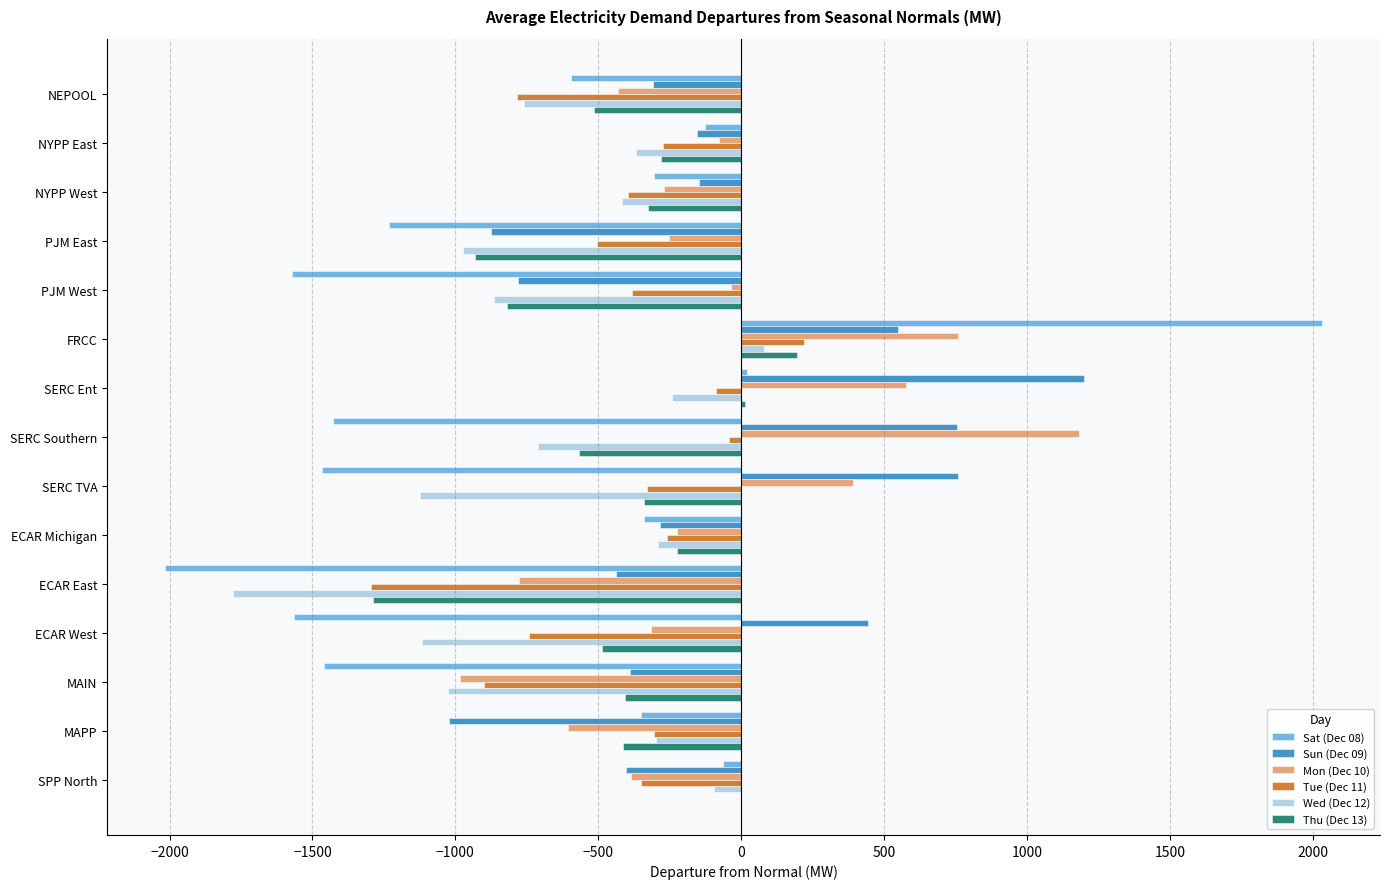

Is it true that Thu (Dec 13) equals -464.9 at NYPP West?

False